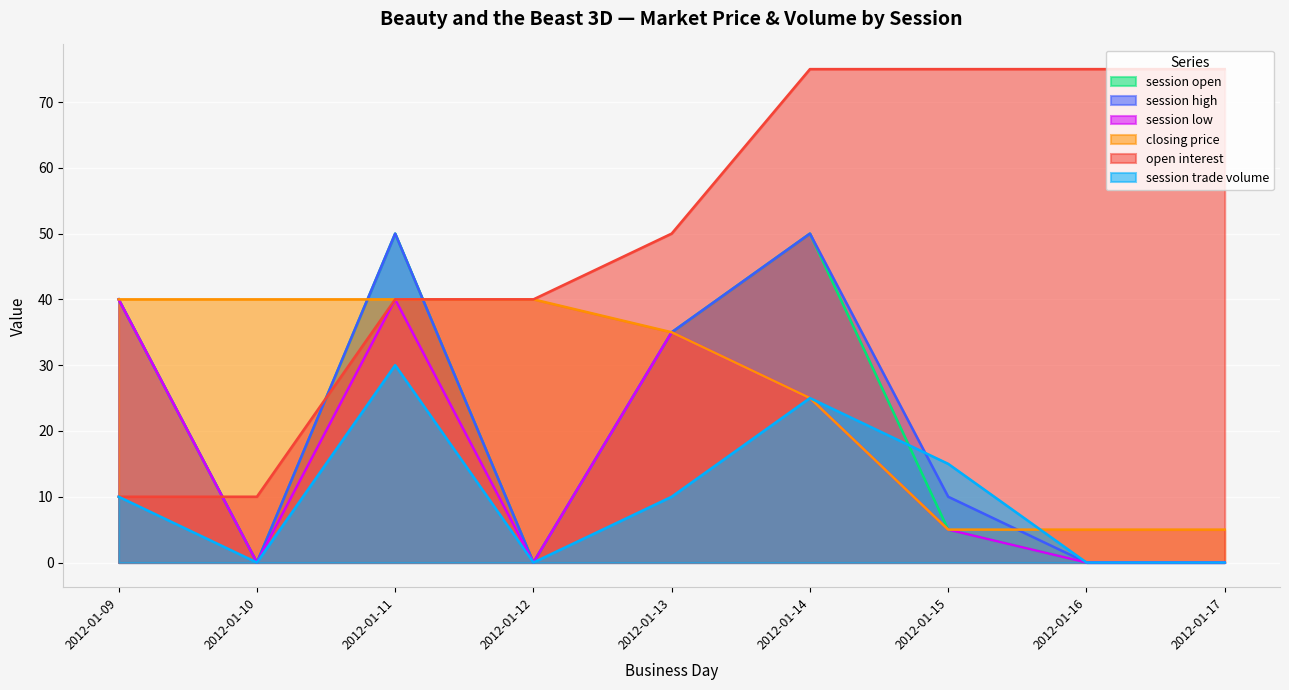

Reading left to right, what are all the values shown in this chart?

session open: 40	0	50	0	35	50	5	0	0
session high: 40	0	50	0	35	50	10	0	0
session low: 40	0	40	0	35	25	5	0	0
closing price: 40	40	40	40	35	25	5	5	5
open interest: 10	10	40	40	50	75	75	75	75
session trade volume: 10	0	30	0	10	25	15	0	0